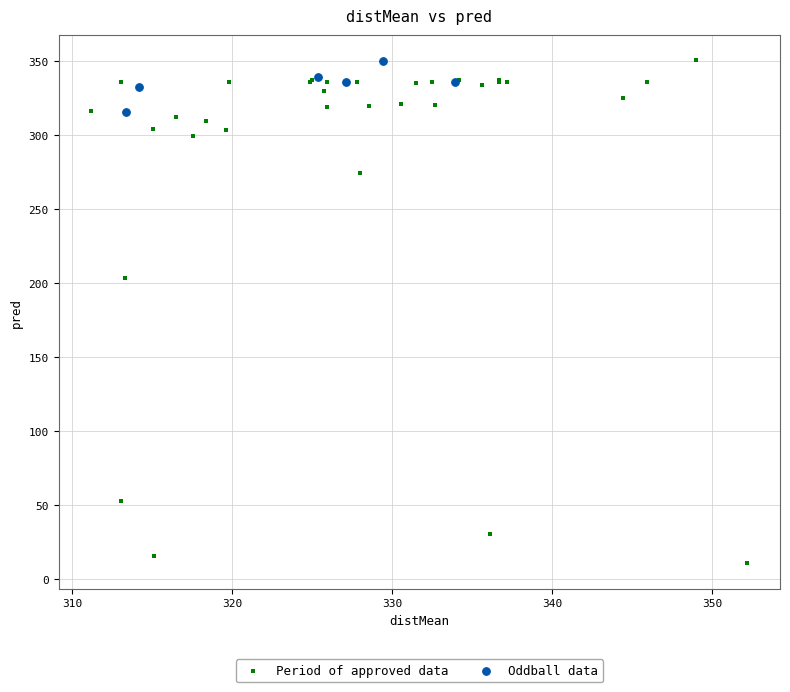

Which series has the widest spread of Y values?

Period of approved data